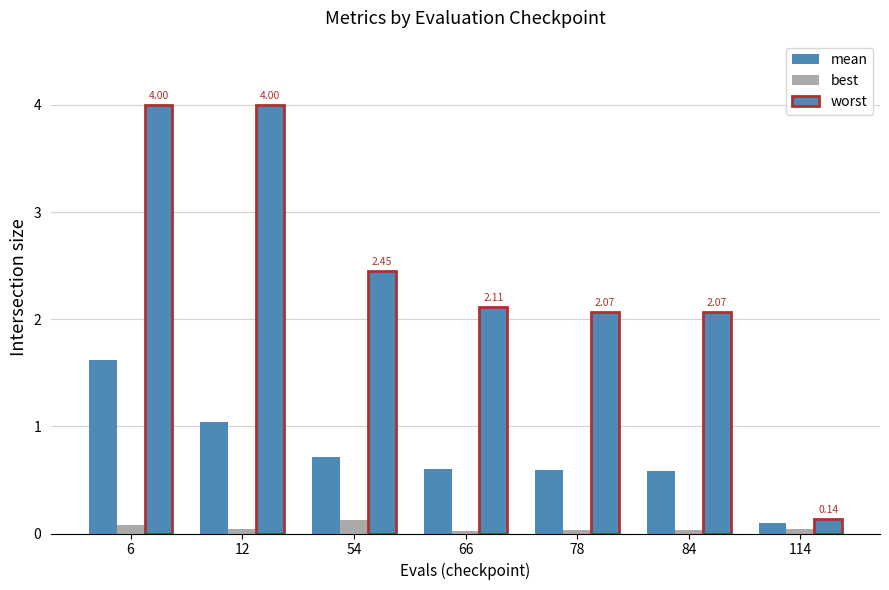

Is the value of best at 84 greater than the value of worst at 114?

No